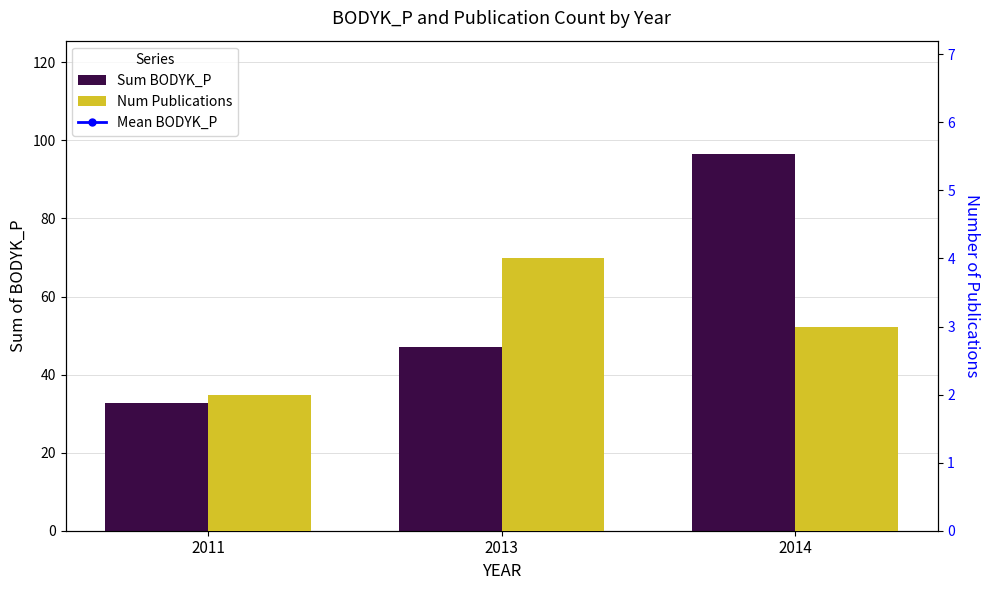

At how many categories does at least one series exceed 78?

1